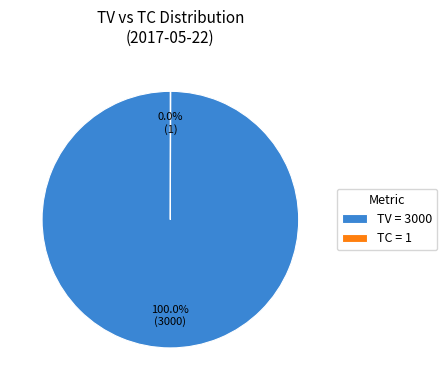

What is the largest slice in the pie chart?

TV = 3000